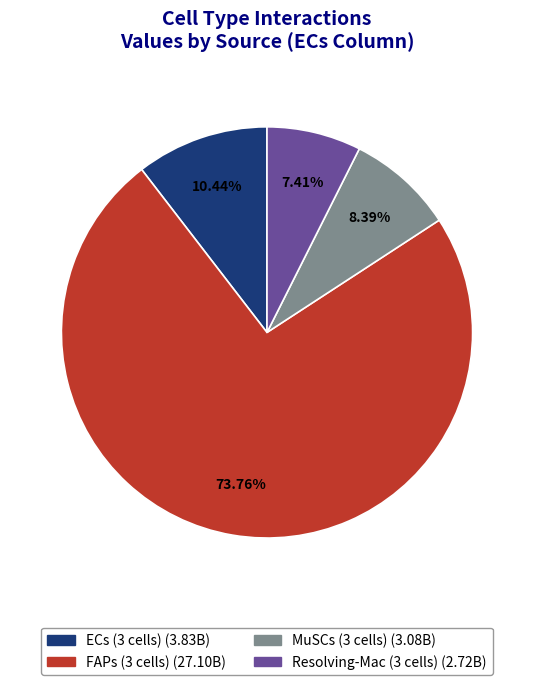

Rank the categories by value from highest to lowest.

FAPs (3 cells), ECs (3 cells), MuSCs (3 cells), Resolving-Mac (3 cells)